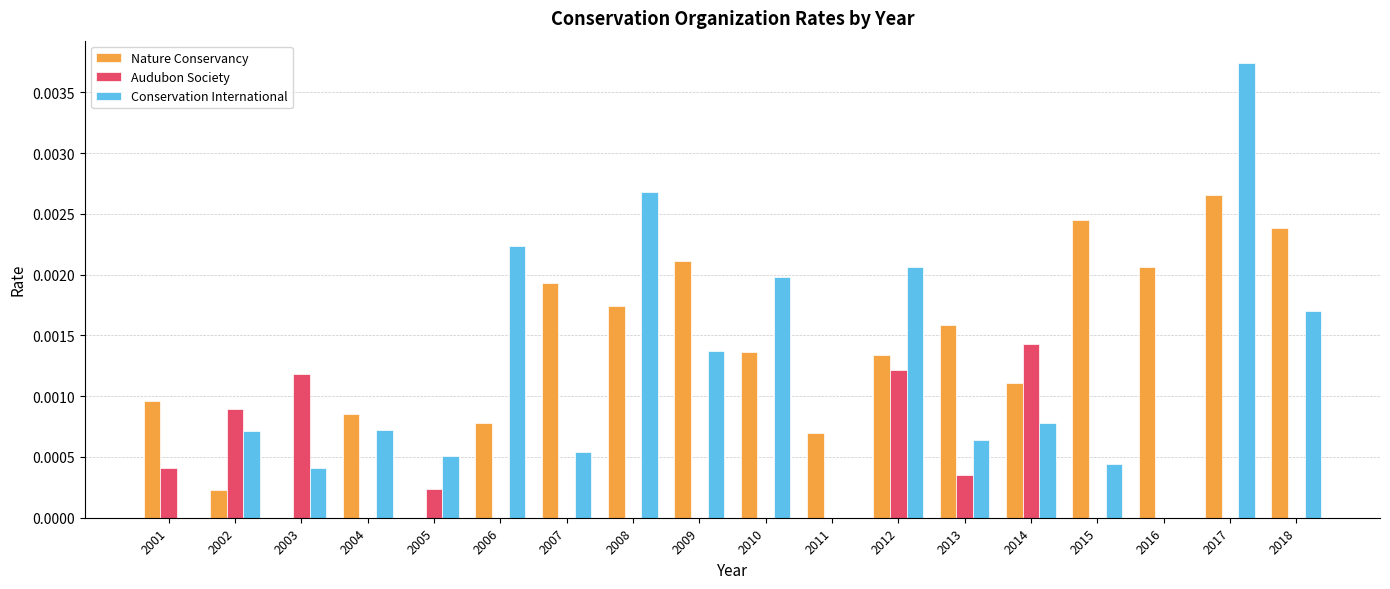

True or false: Nature Conservancy has a value of 0.0 at 2014.

True